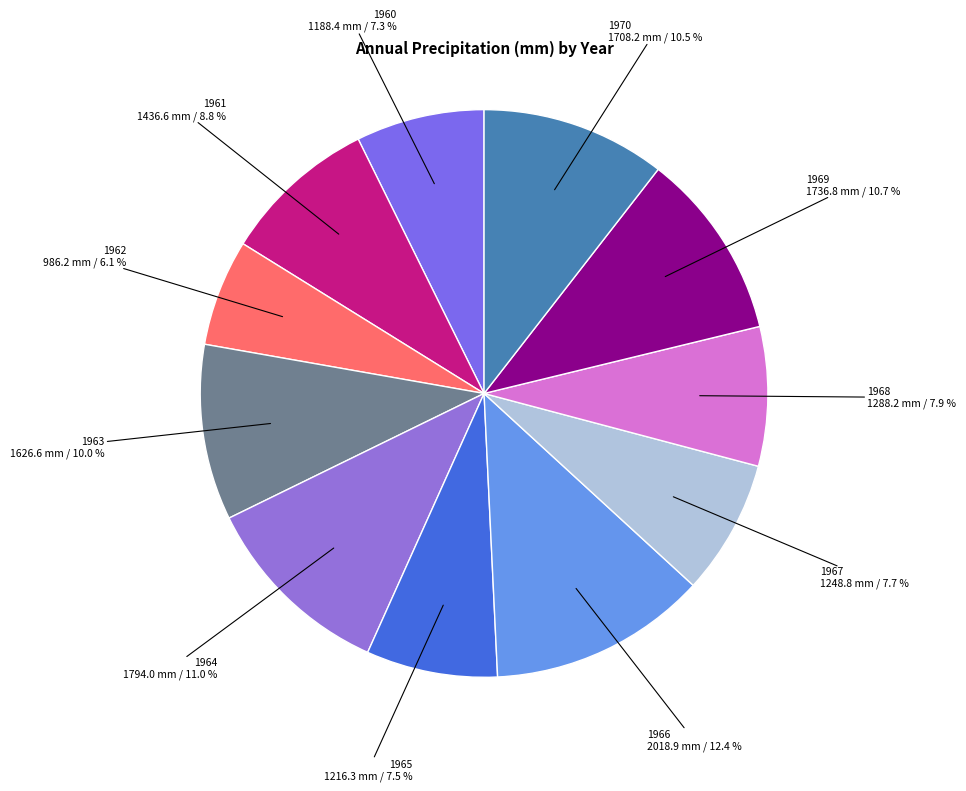

Approximately how many times larger is the value at 1968 compared to 1970?

0.8